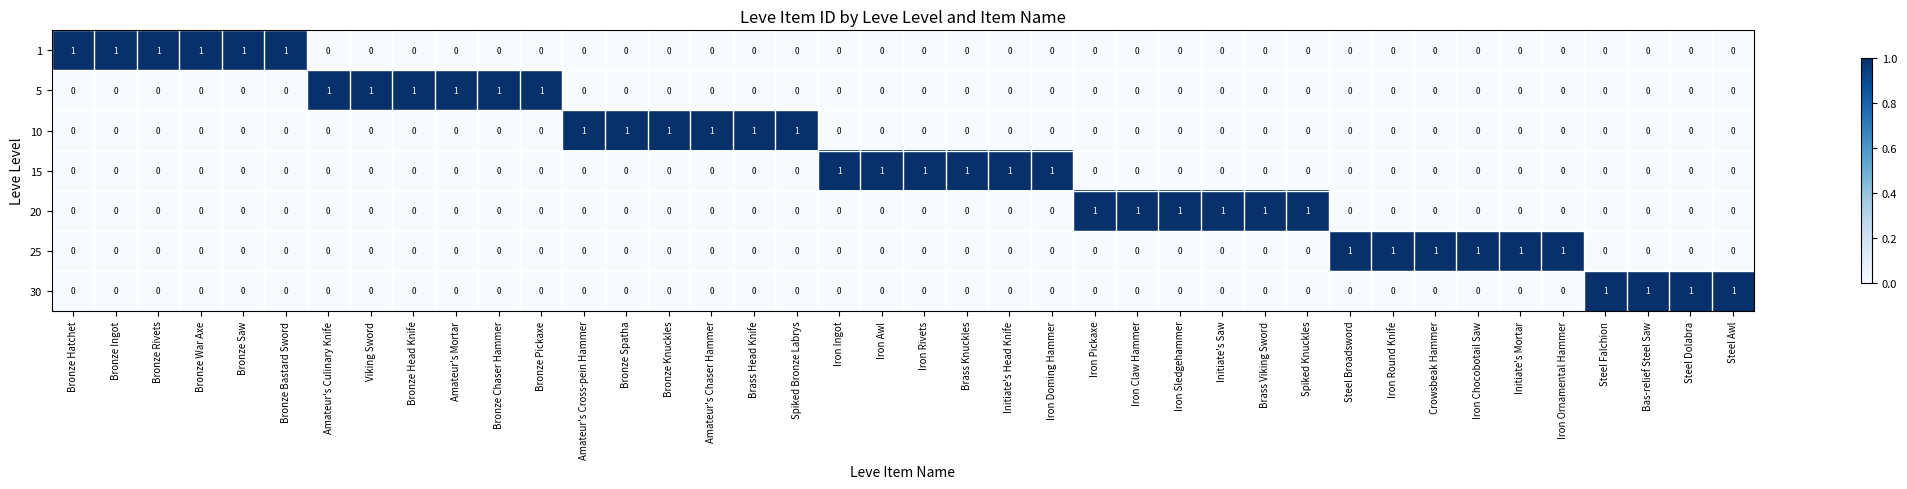

How many 30 values are between 0 and 1?

40